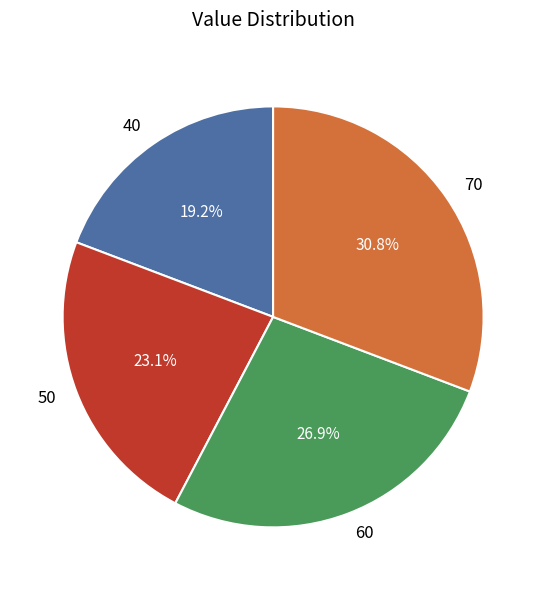

To the nearest percent, what portion does 70 represent?

31%